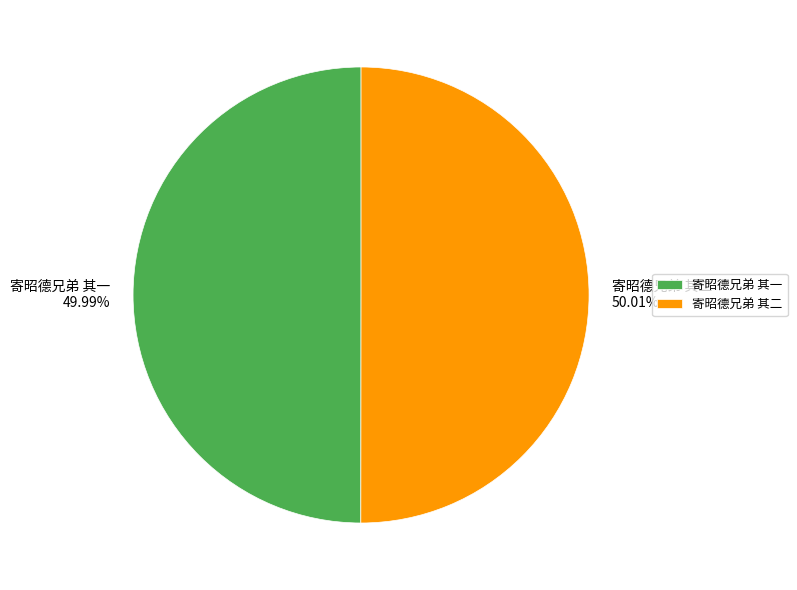

Does any single category account for the majority?

Yes